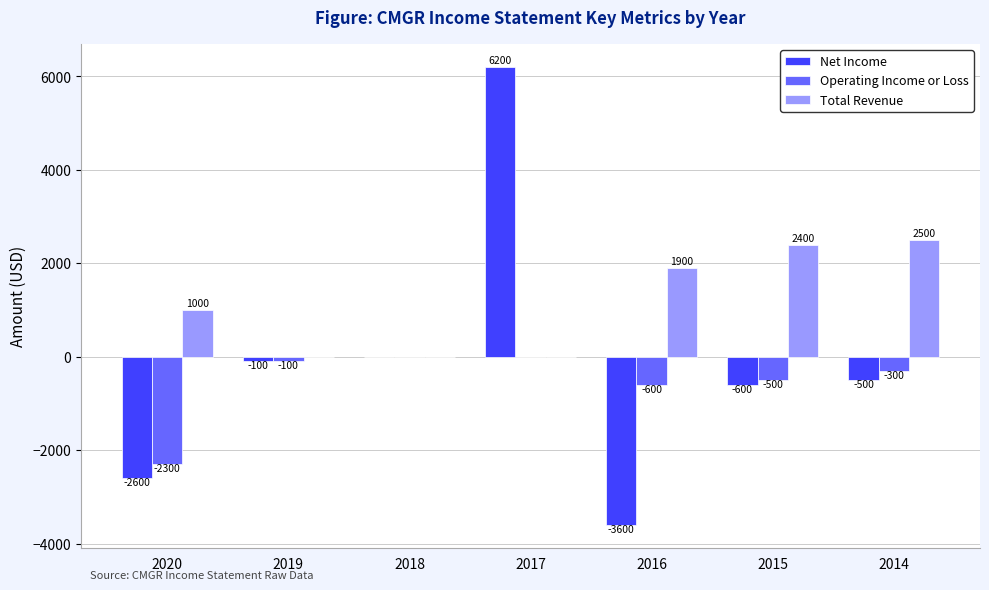

What is the maximum value shown in the chart?

6200